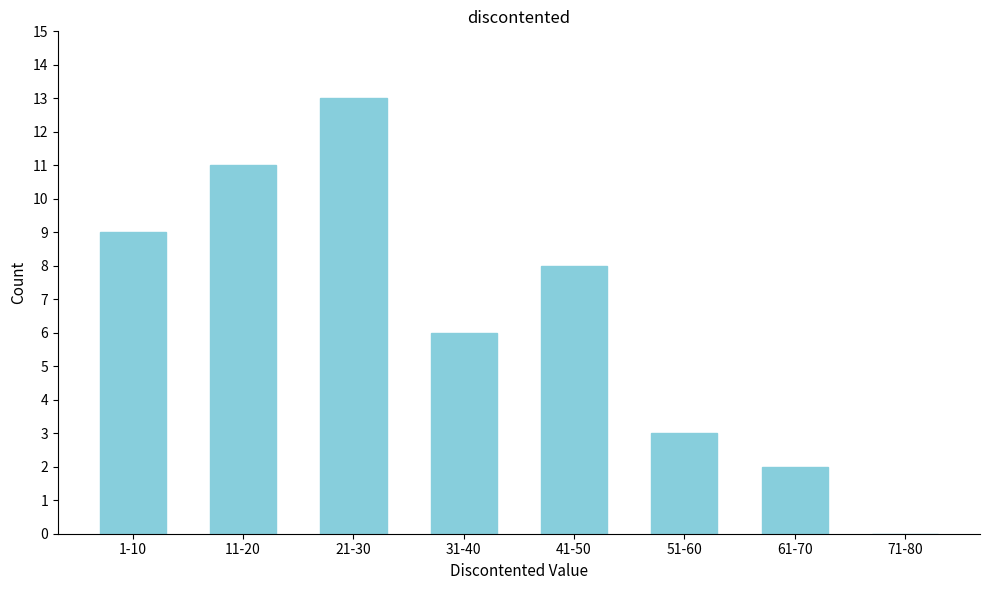

Reading left to right, transcribe all the data shown in this chart.

1-10=9	11-20=11	21-30=13	31-40=6	41-50=8	51-60=3	61-70=2	71-80=0